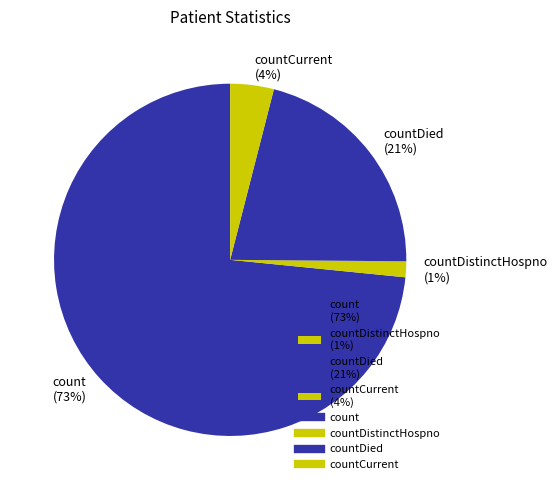

Do countDied (21%) and countCurrent (4%) together represent more than half of the pie?

No